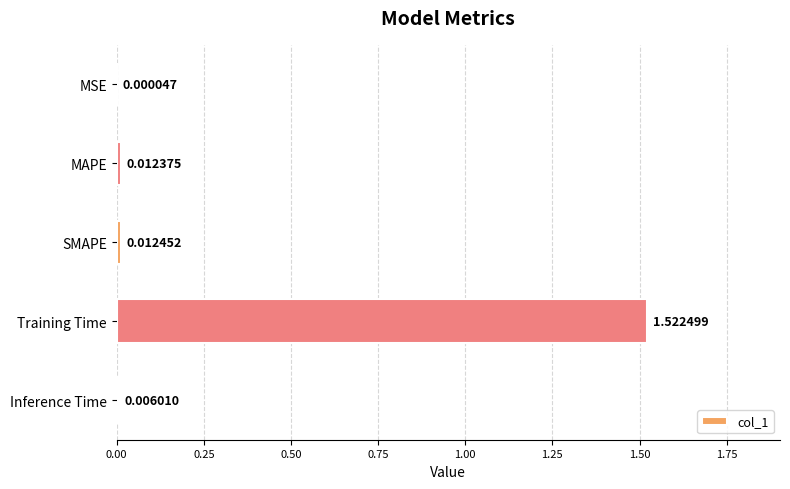

Which category has the highest value across all series?

Training Time